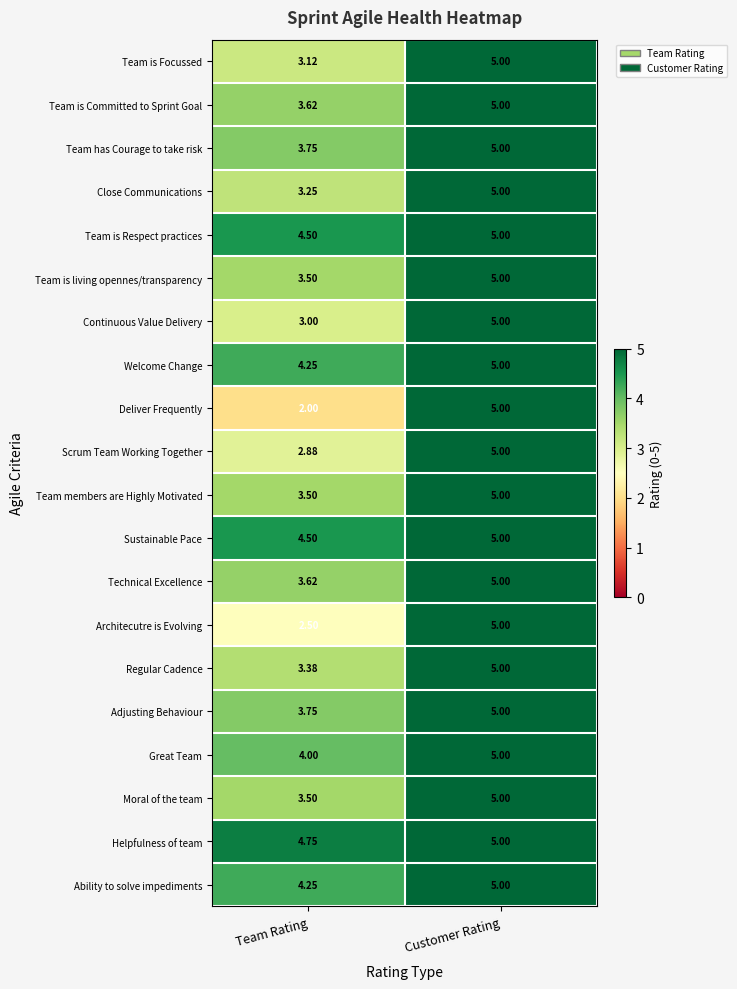

Which category has the lowest value across all series?

Team Rating